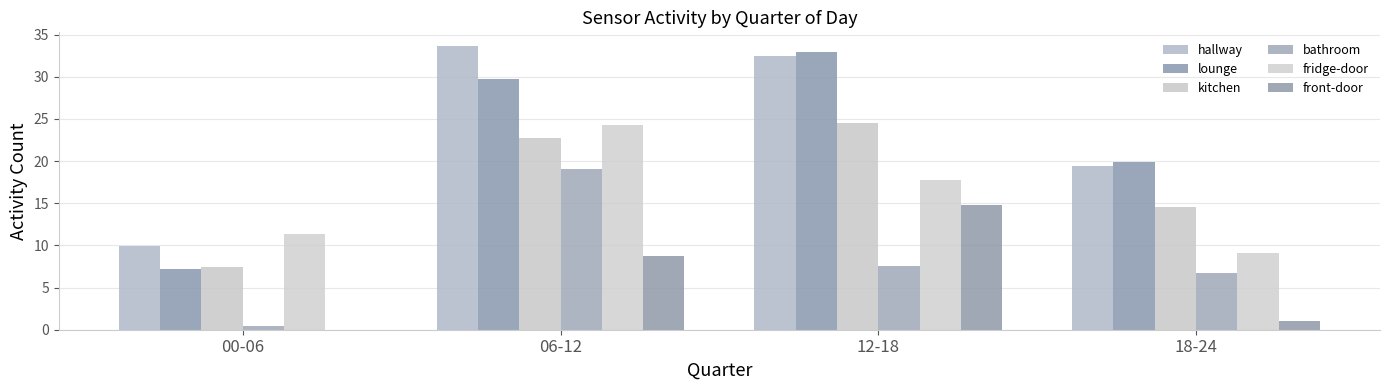

What is the label of the 3rd bar from the right?

06-12